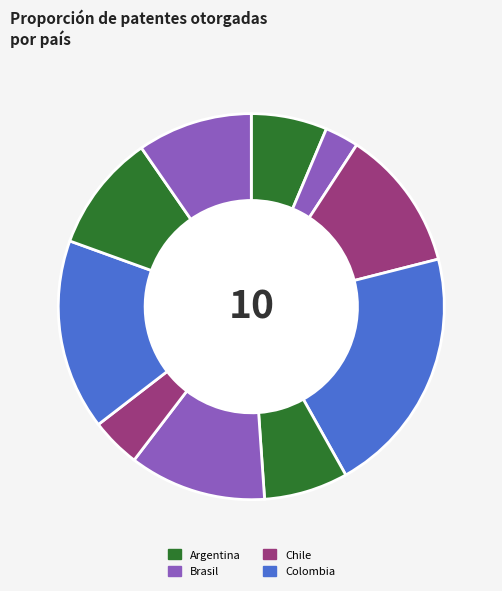

Does any single category account for the majority?

No